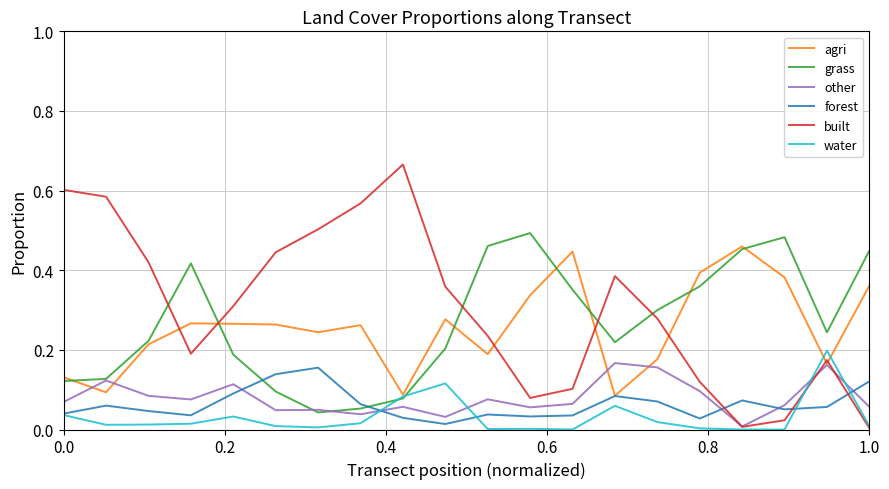

Which series has the largest range (max minus min)?

built